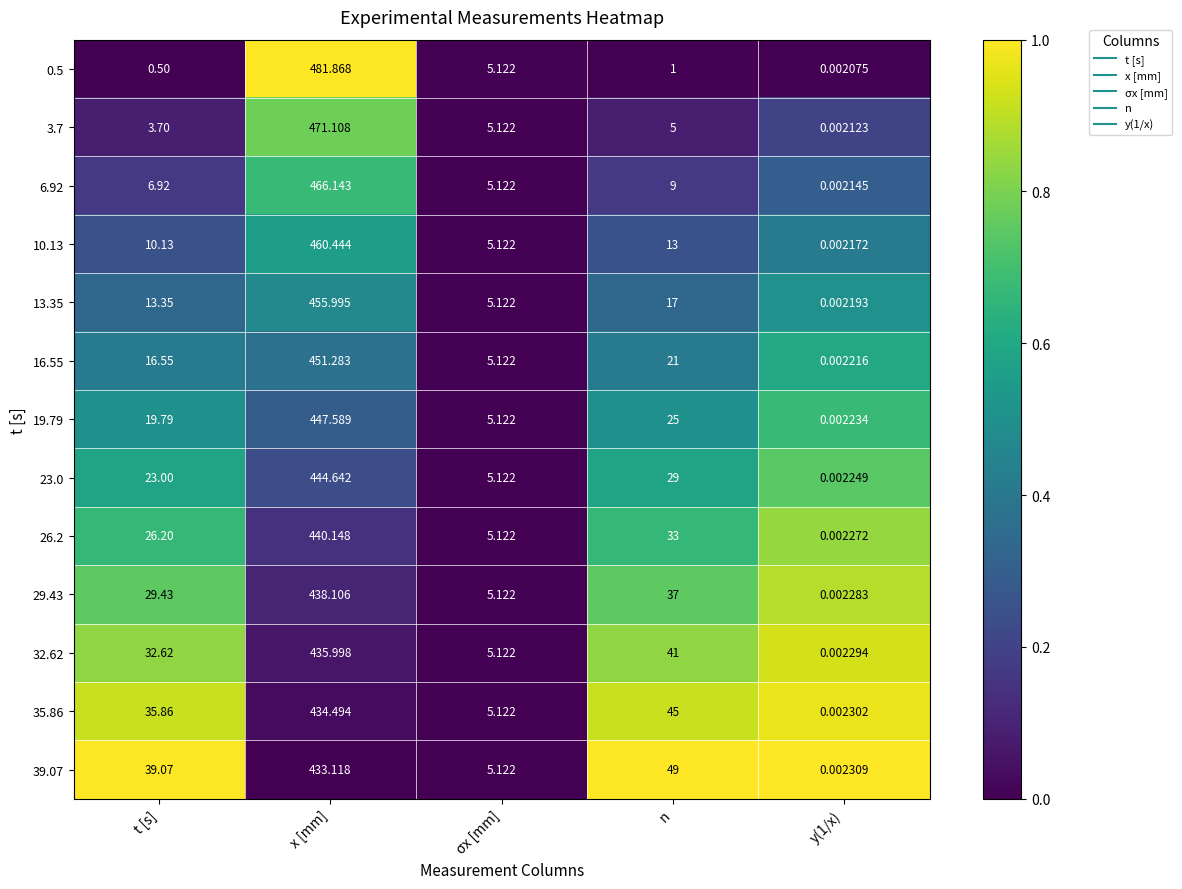

At which category is the sum across all series the highest?

x [mm]